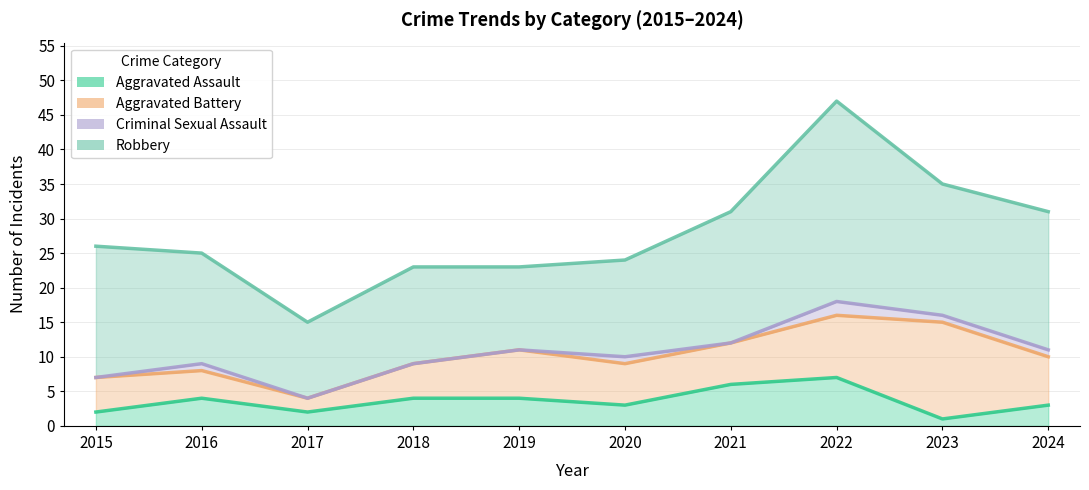

What is the difference between the Criminal Sexual Assault values at 2020 and 2017?

1